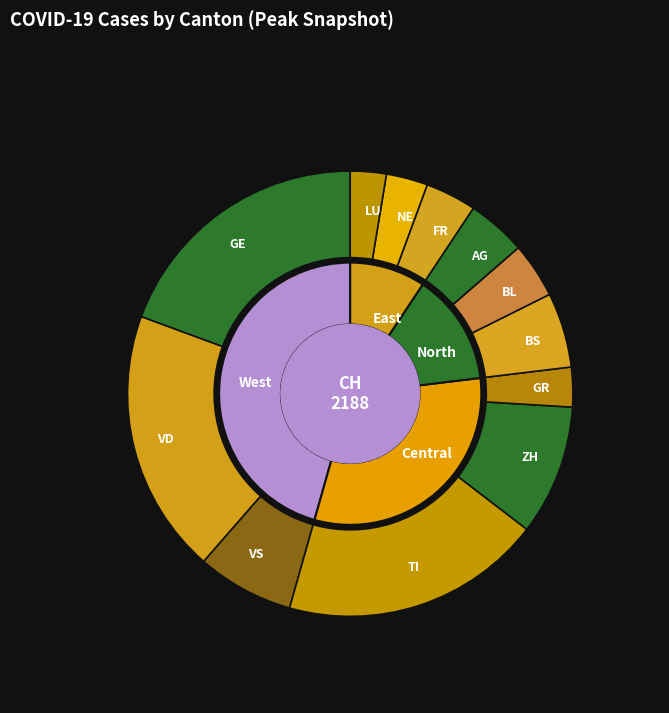

Combined, what portion of the pie is VD and BL?

23.2%